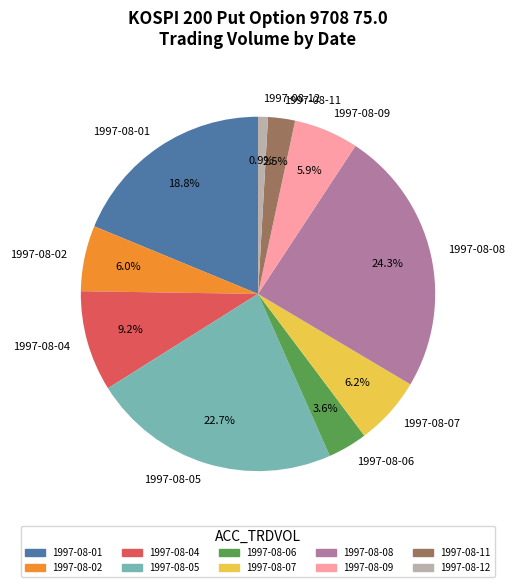

Between 1997-08-12 and 1997-08-11, which is larger?

1997-08-11